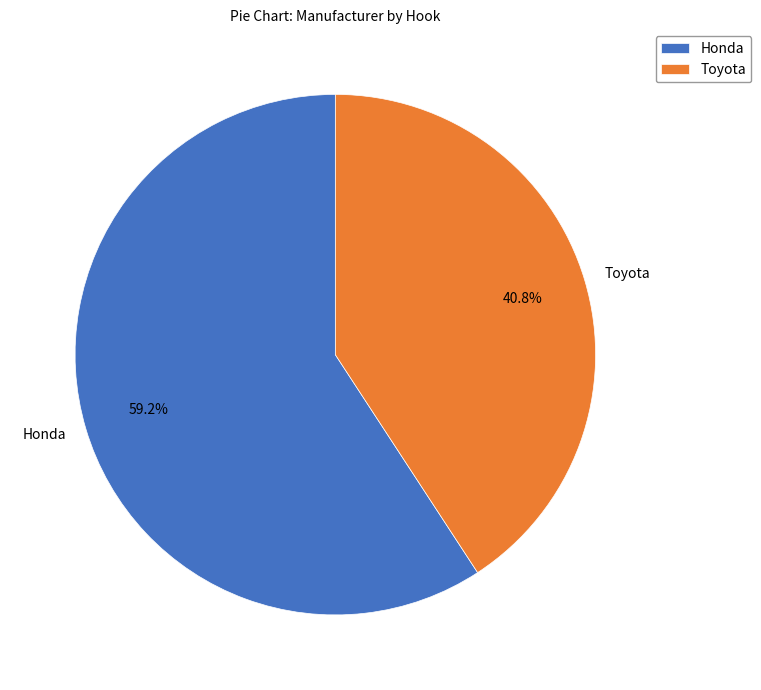

Count the number of slices in the pie.

2